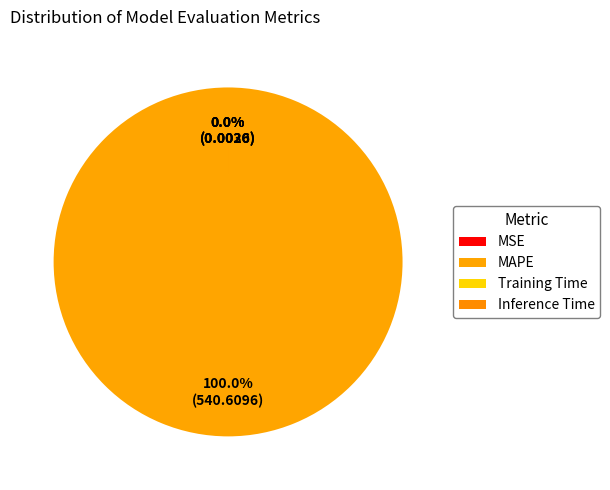

Count the number of slices in the pie.

4